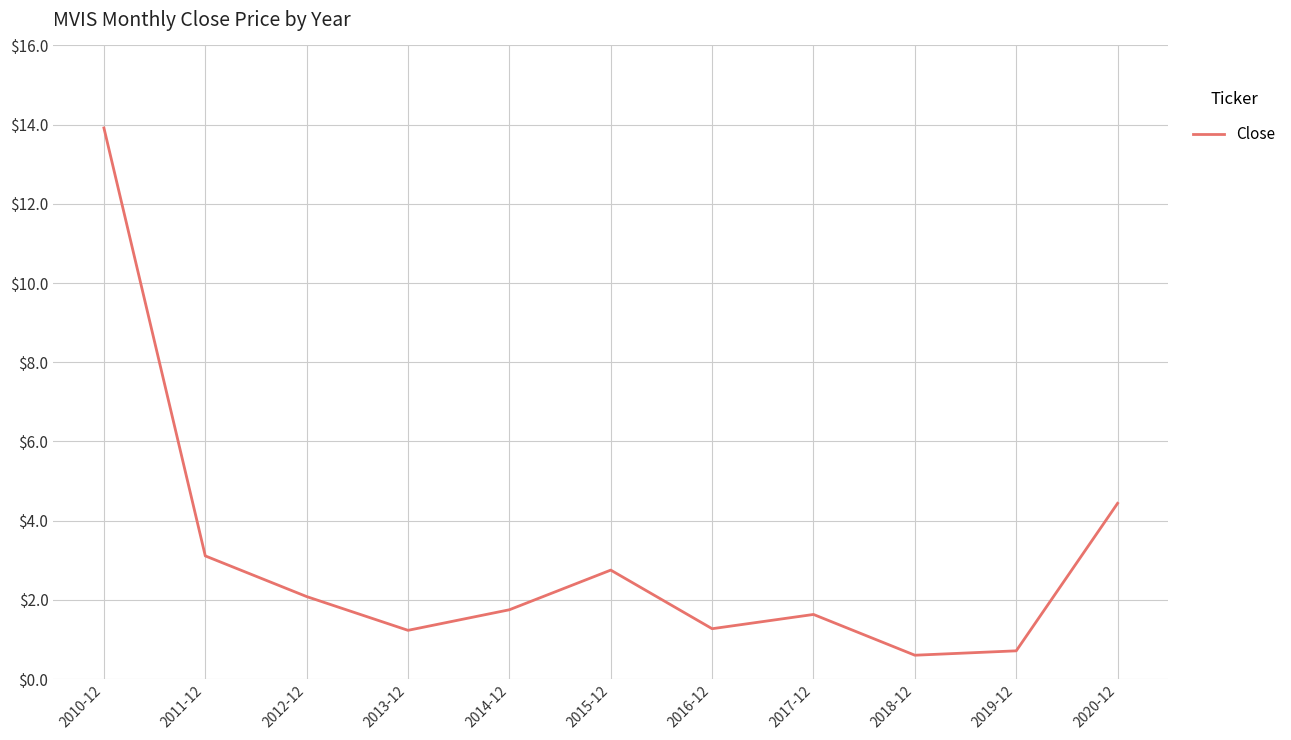

The chart shows a value of 0.7 at 2019-12. True or false?

True